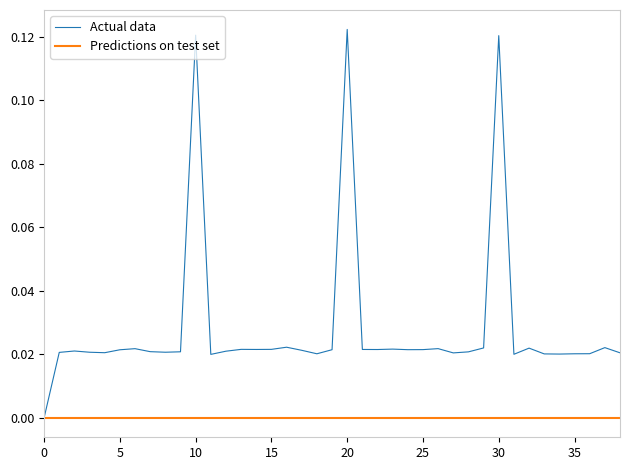

Which series has the largest range (max minus min)?

Actual data